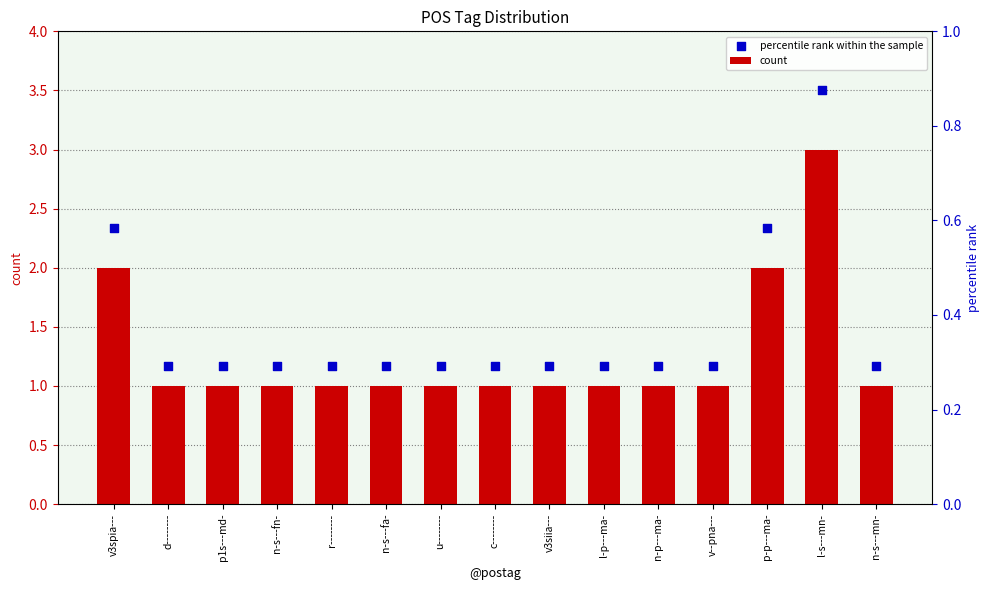

What are all the series names shown in the legend?

count, percentile rank within the sample